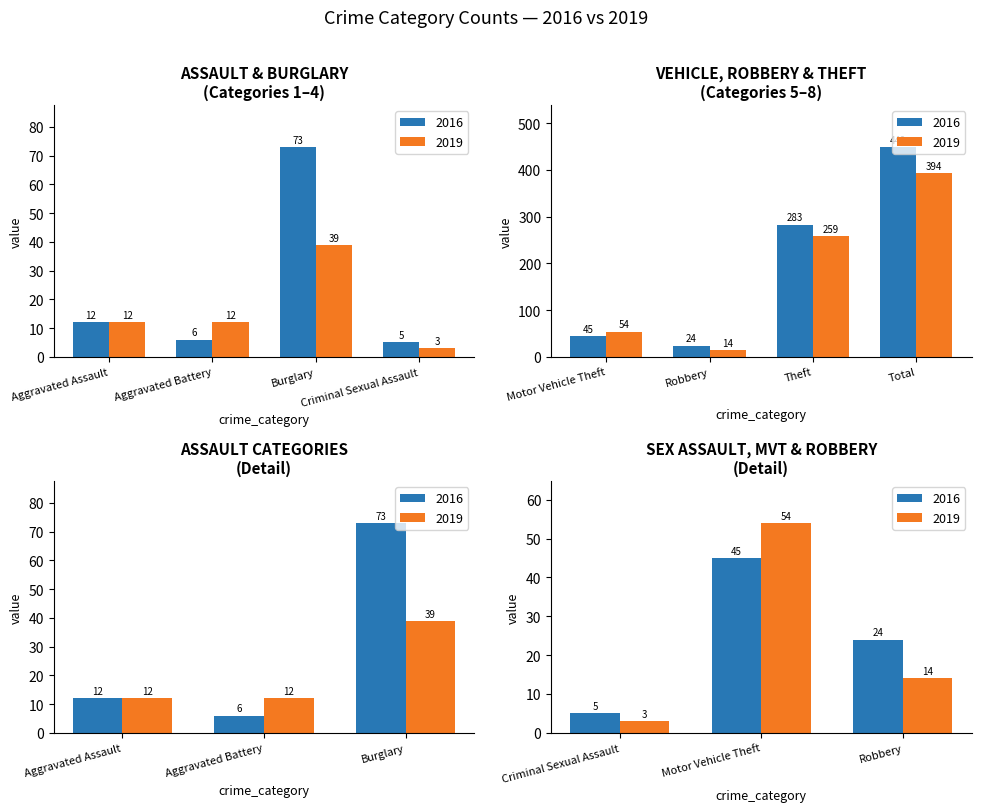

What is the value of the 2016 bar at the 2nd from the left?

6